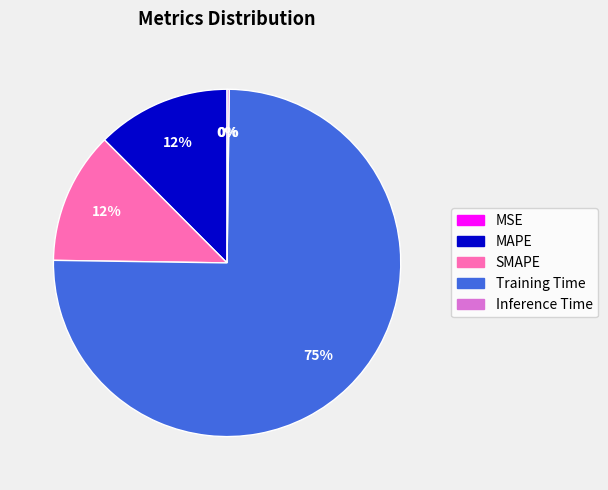

To the nearest percent, what is the average slice percentage?

20%